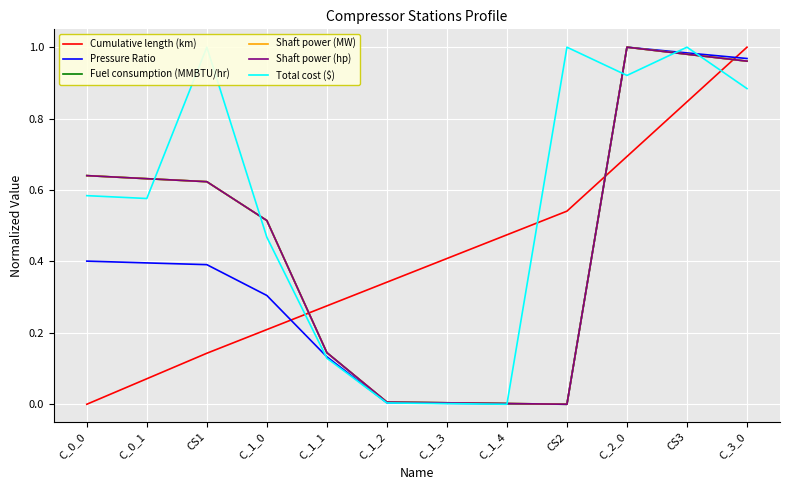

True or false: Cumulative length (km) has a value of 0.5 at C_1_4.

True